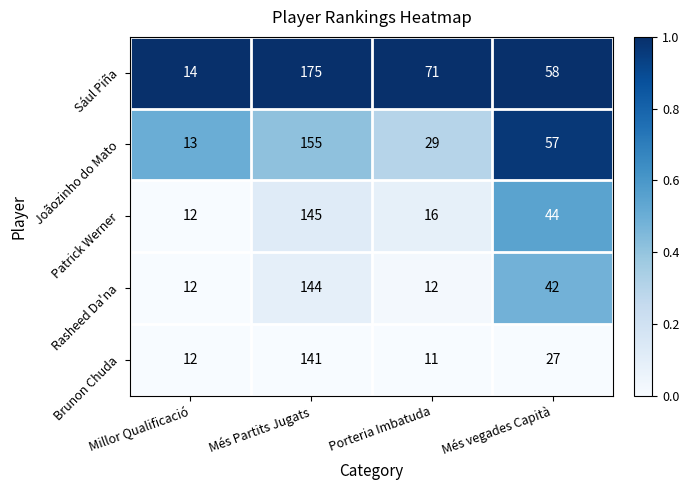

Rank the series by their maximum value, from highest to lowest.

Sául Piña, Joãozinho do Mato, Patrick Werner, Rasheed Da'na, Brunon Chuda